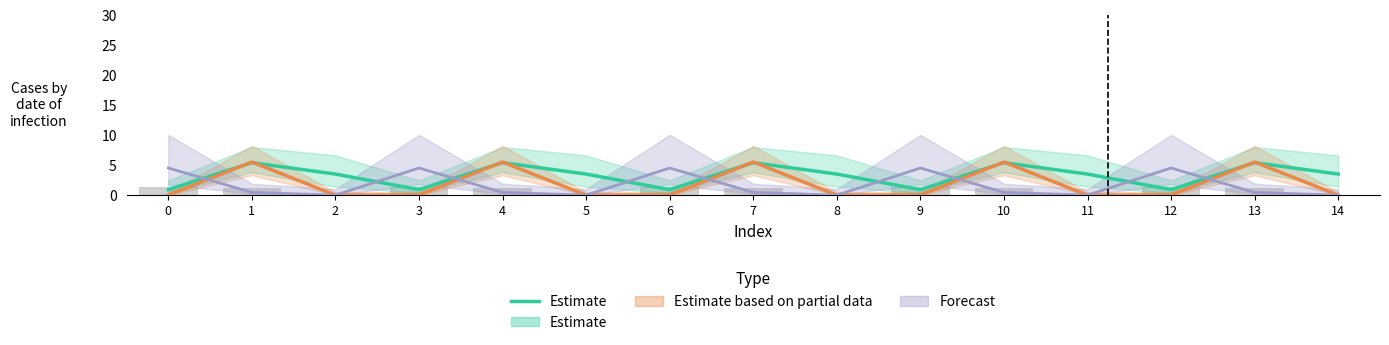

Are the bars horizontal?

No